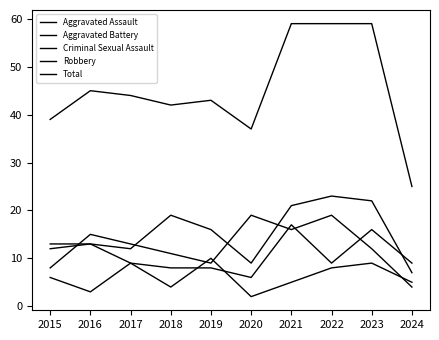

Reading left to right, what are all the values shown in this chart?

Aggravated Assault: 2015=12	2016=13	2017=12	2018=19	2019=16	2020=9	2021=21	2022=23	2023=22	2024=7
Aggravated Battery: 2015=13	2016=13	2017=9	2018=8	2019=8	2020=6	2021=17	2022=9	2023=16	2024=9
Criminal Sexual Assault: 2015=6	2016=3	2017=9	2018=4	2019=10	2020=2	2021=5	2022=8	2023=9	2024=5
Robbery: 2015=8	2016=15	2017=13	2018=11	2019=9	2020=19	2021=16	2022=19	2023=12	2024=4
Total: 2015=39	2016=45	2017=44	2018=42	2019=43	2020=37	2021=59	2022=59	2023=59	2024=25